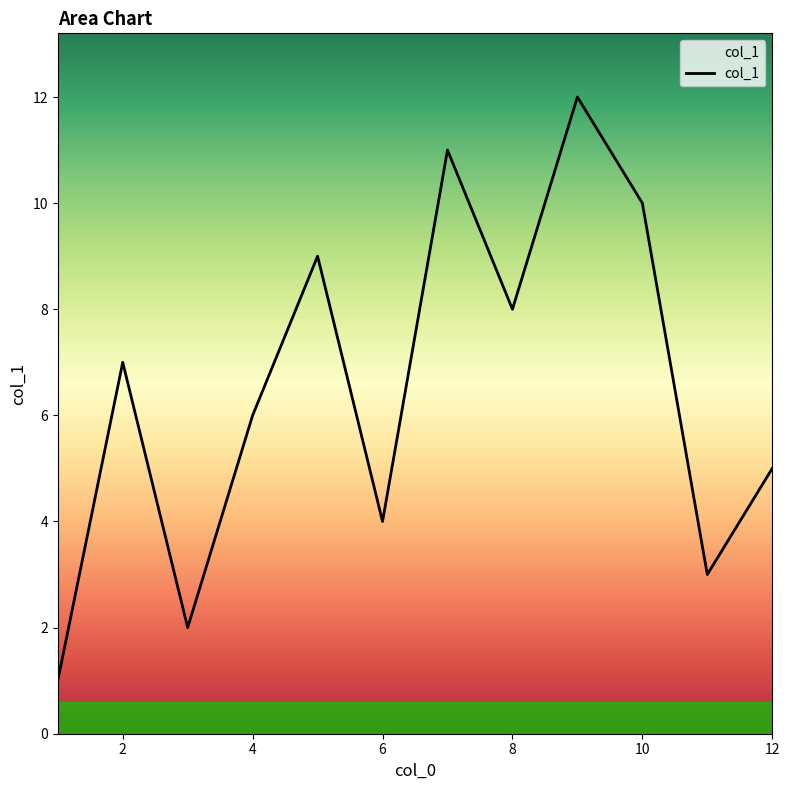

What is the difference between the maximum and minimum values?

11